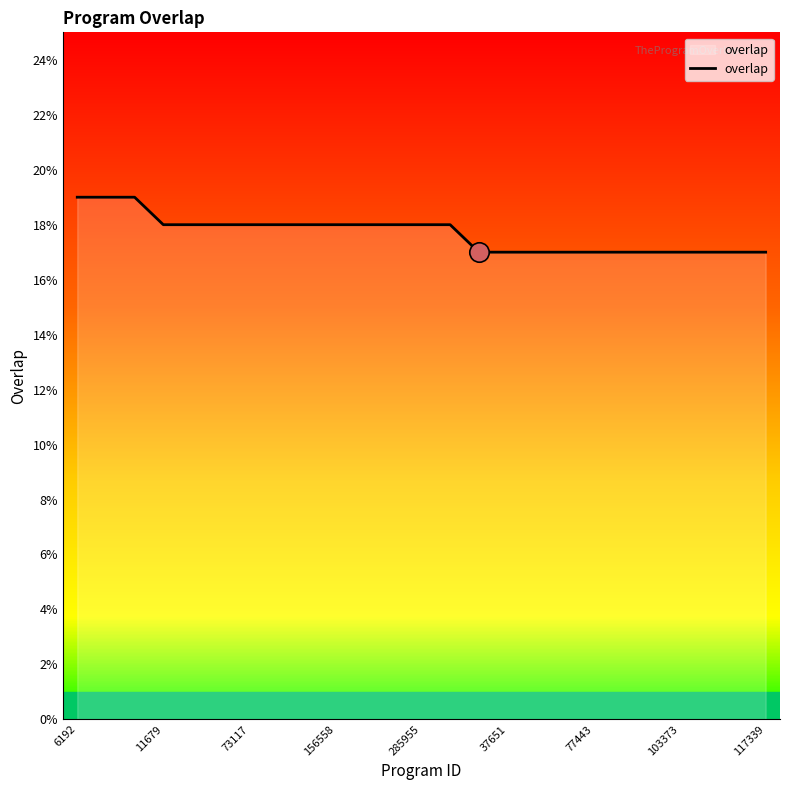

What is the smallest value displayed?

17